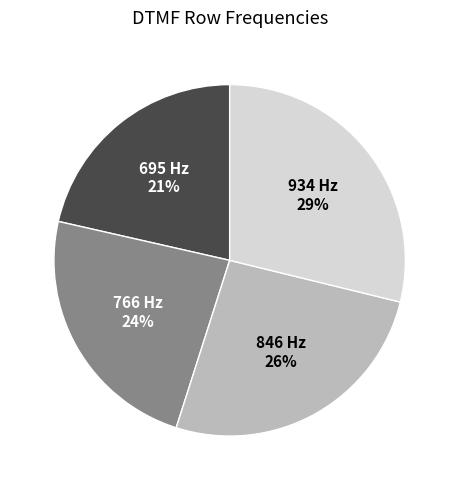

True or false: 934 Hz accounts for 29% of the total.

True